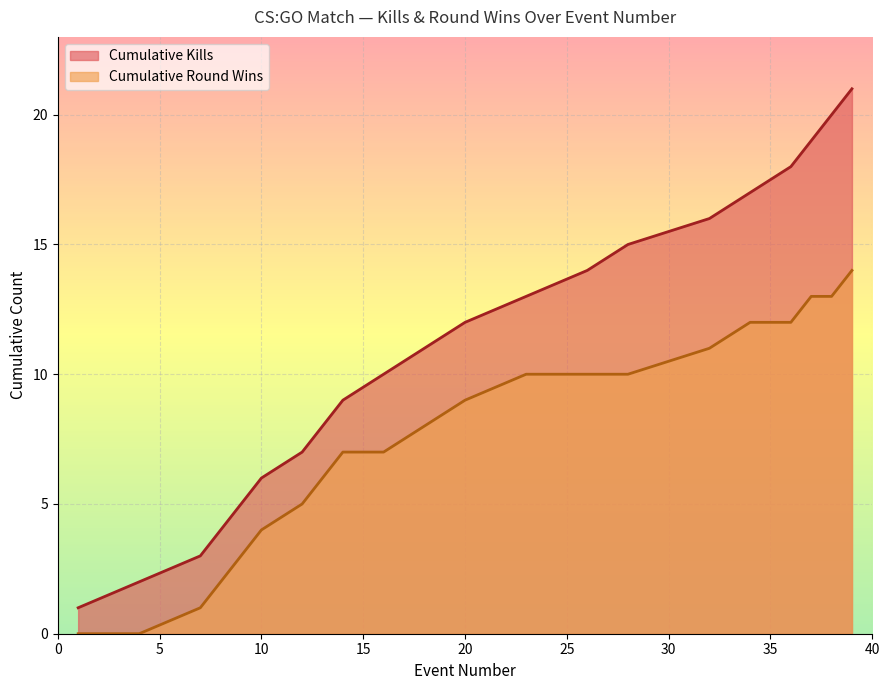

What is the difference between the values at 1 and 23?

10